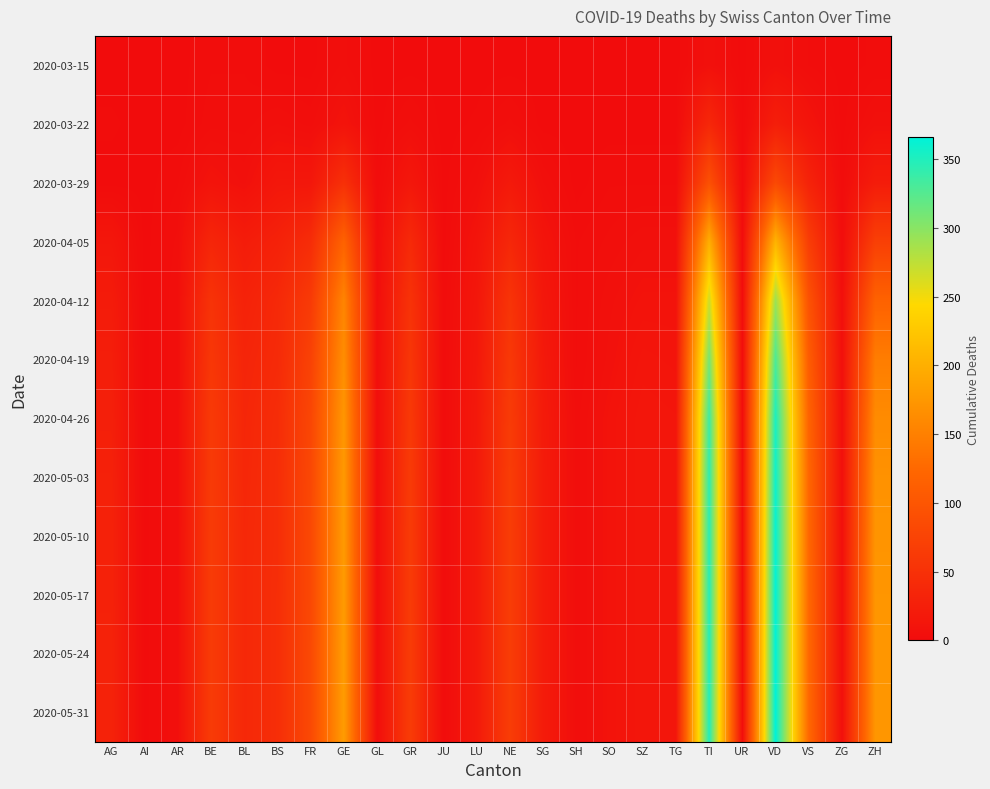

At which category is the sum across all series the highest?

VD